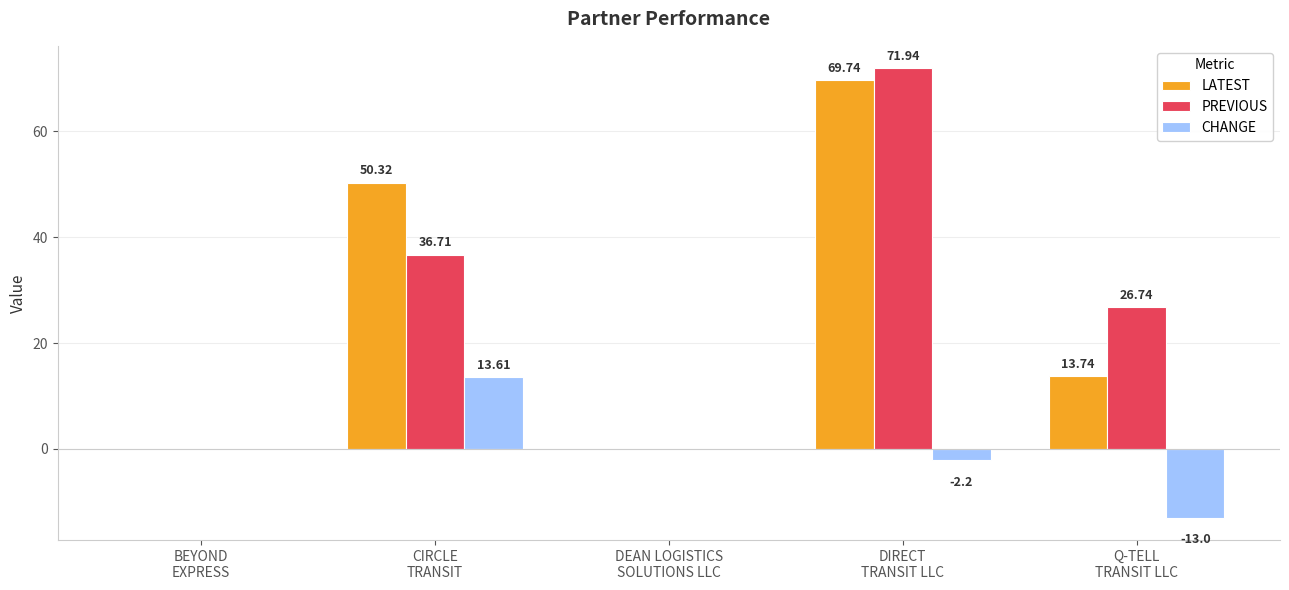

What is the sum of all LATEST values?

133.8